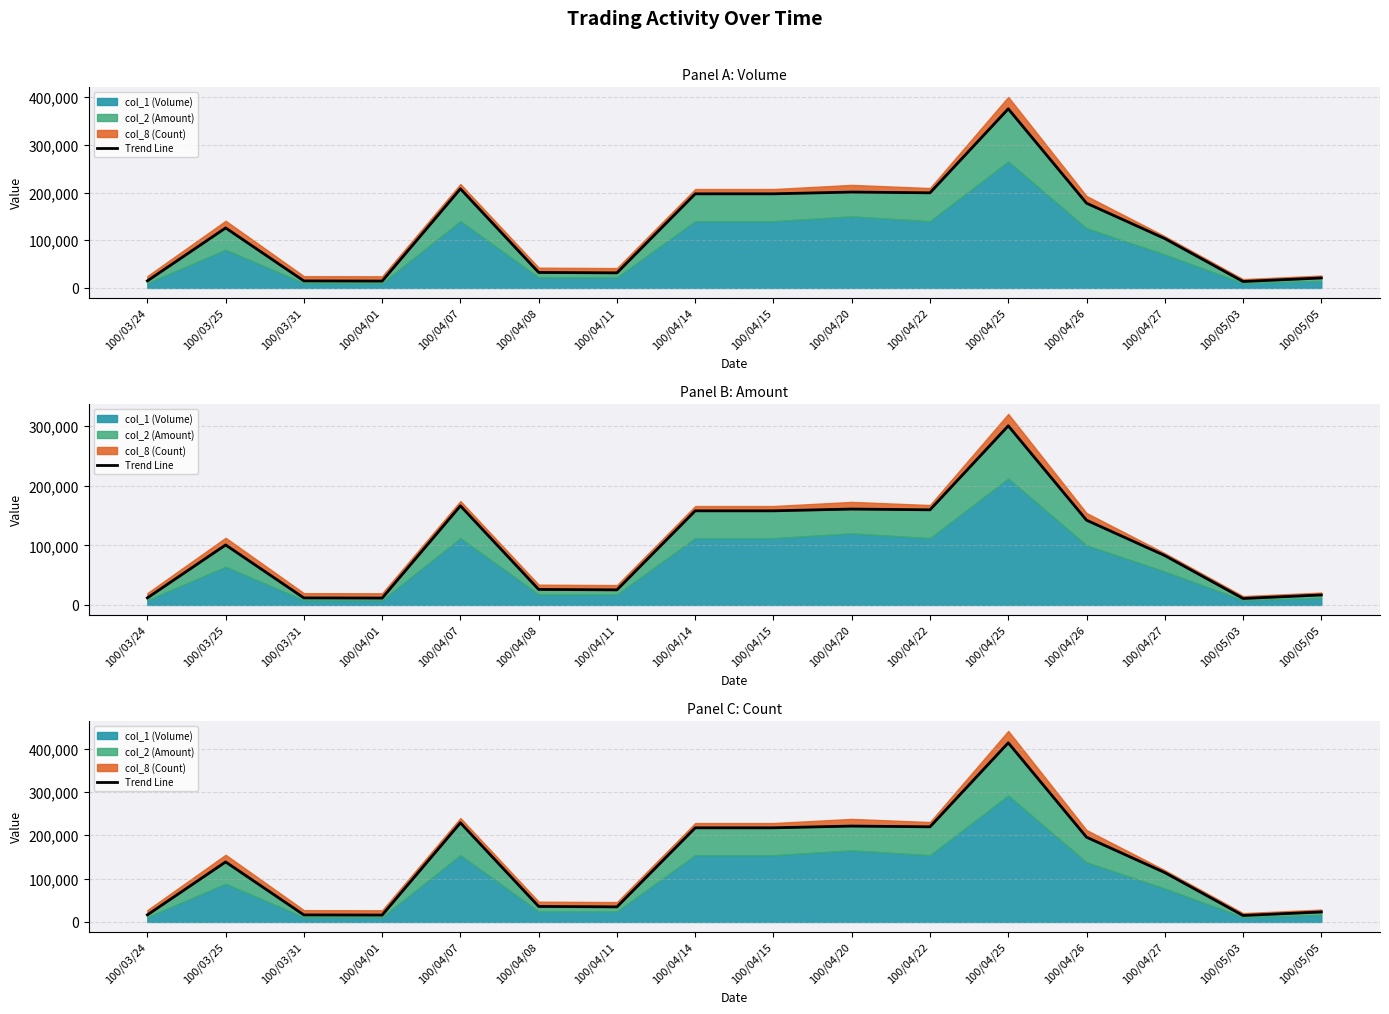

At which category does the chart reach its peak across all series?

100/04/25